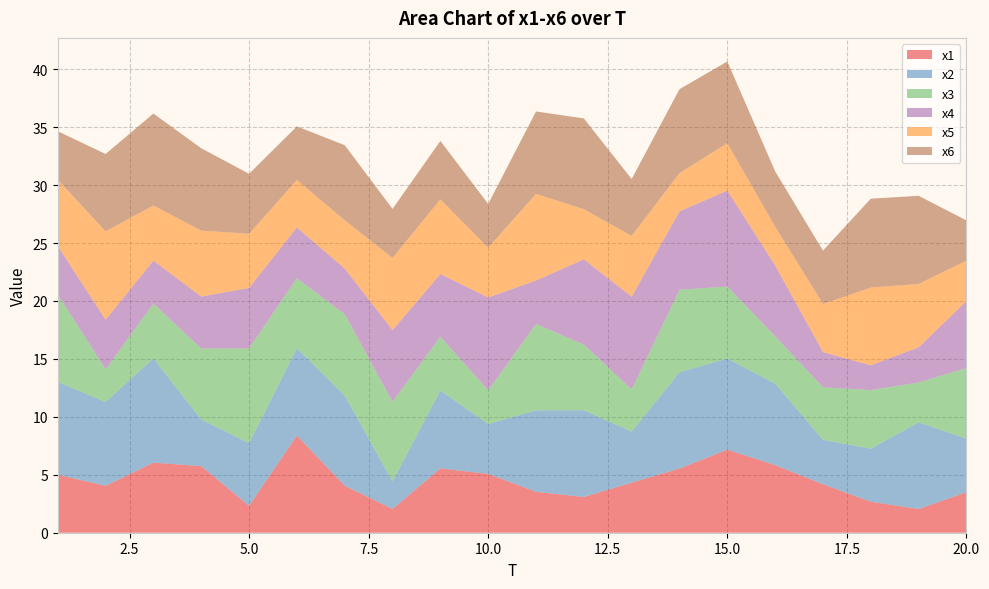

Reading left to right, list all the values displayed in this chart.

x1: 1=5.0	2=4.1	3=6.0	4=5.7	5=2.3	6=8.4	7=4.1	8=2.1	9=5.6	10=5.1	11=3.5	12=3.1	13=4.3	14=5.5	15=7.2	16=5.8	17=4.2	18=2.7	19=2.0	20=3.5
x2: 1=8.0	2=7.2	3=9.0	4=4.0	5=5.4	6=7.5	7=7.8	8=2.4	9=6.7	10=4.3	11=7.0	12=7.5	13=4.4	14=8.3	15=7.9	16=7.0	17=3.8	18=4.6	19=7.5	20=4.6
x3: 1=7.5	2=2.8	3=4.7	4=6.1	5=8.2	6=6.0	7=7.0	8=6.9	9=4.6	10=2.9	11=7.5	12=5.7	13=3.6	14=7.1	15=6.2	16=4.1	17=4.5	18=5.1	19=3.4	20=6.1
x4: 1=4.2	2=4.3	3=3.7	4=4.5	5=5.2	6=4.4	7=3.9	8=6.2	9=5.4	10=8.0	11=3.8	12=7.4	13=8.0	14=6.8	15=8.3	16=6.1	17=3.0	18=2.1	19=3.0	20=5.8
x5: 1=5.7	2=7.6	3=4.8	4=5.7	5=4.7	6=4.1	7=4.2	8=6.2	9=6.4	10=4.3	11=7.5	12=4.3	13=5.2	14=3.3	15=4.1	16=3.3	17=4.2	18=6.7	19=5.5	20=3.5
x6: 1=4.2	2=6.7	3=7.9	4=7.1	5=5.2	6=4.6	7=6.5	8=4.2	9=5.0	10=3.8	11=7.1	12=7.8	13=4.9	14=7.2	15=7.1	16=4.8	17=4.6	18=7.7	19=7.6	20=3.5